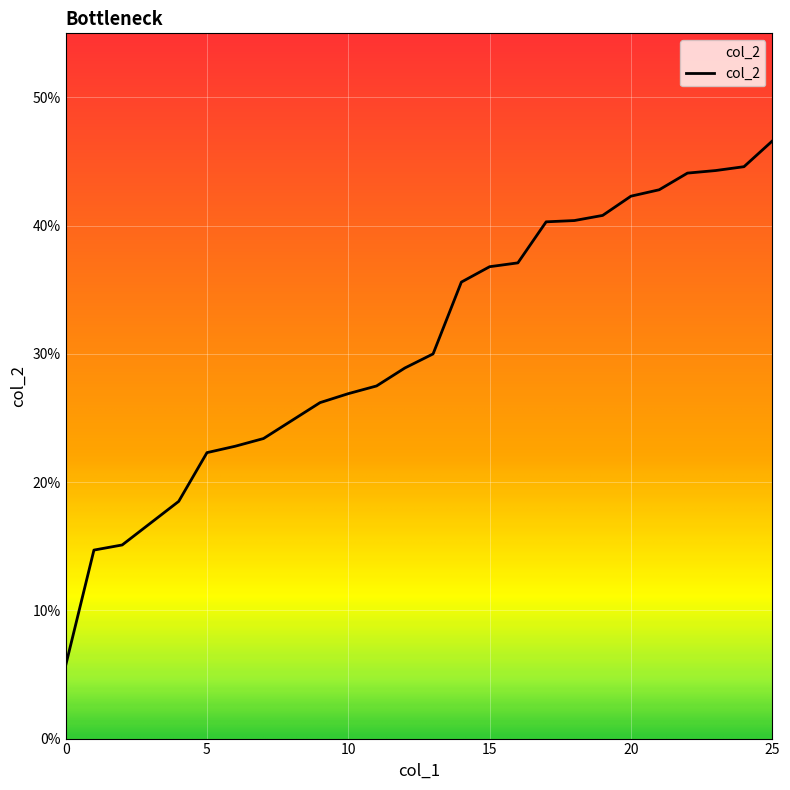

Count the values in the range 0 to 1.

26